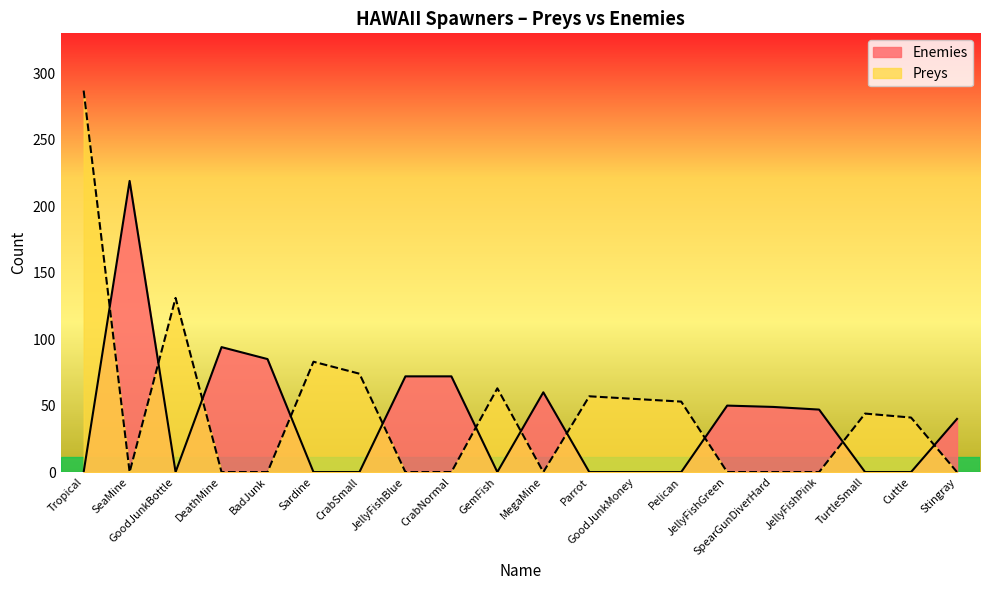

What is the sum of all Enemies values?

788